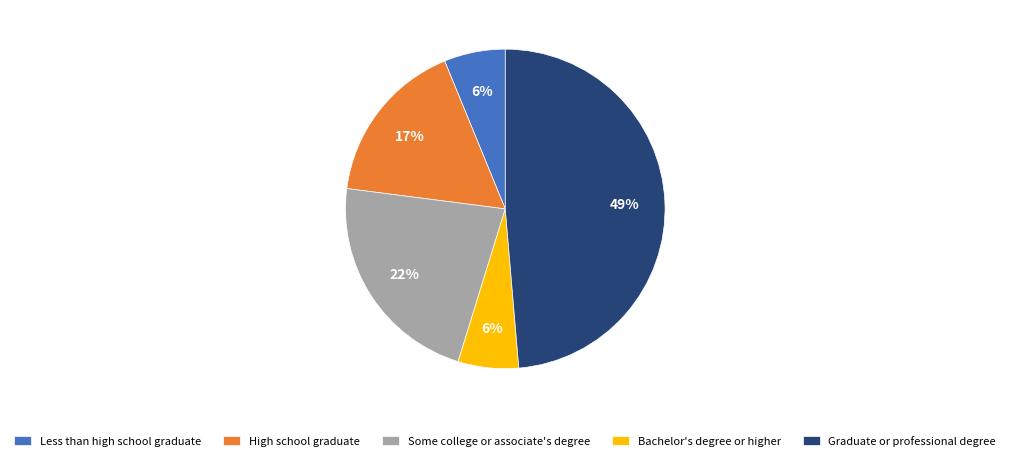

To the nearest percent, what is the average slice percentage?

20%